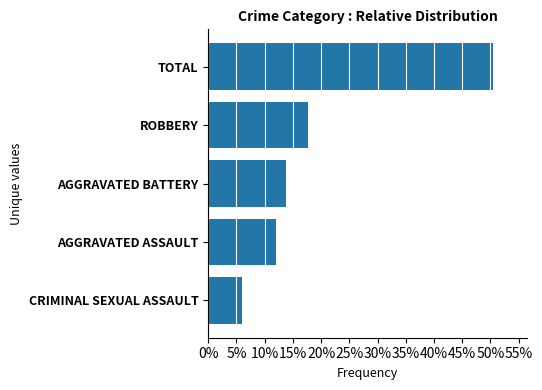

At which label is the value closest to 0?

CRIMINAL SEXUAL ASSAULT